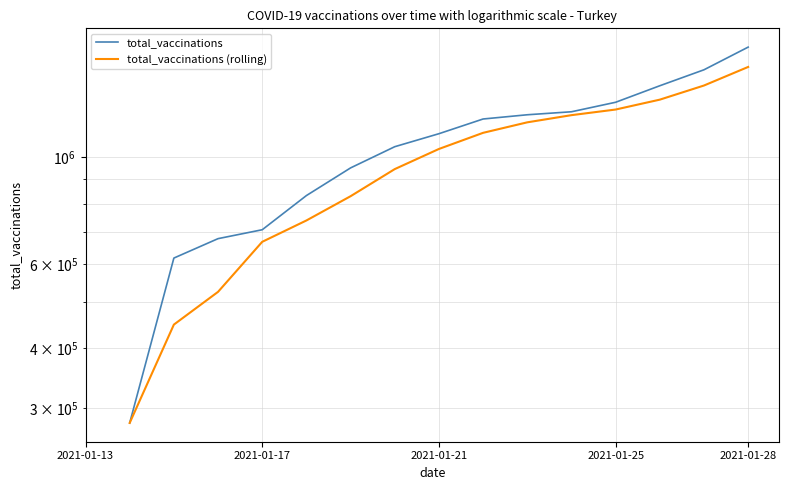

What are all the series names shown in the legend?

total_vaccinations, total_vaccinations (rolling)